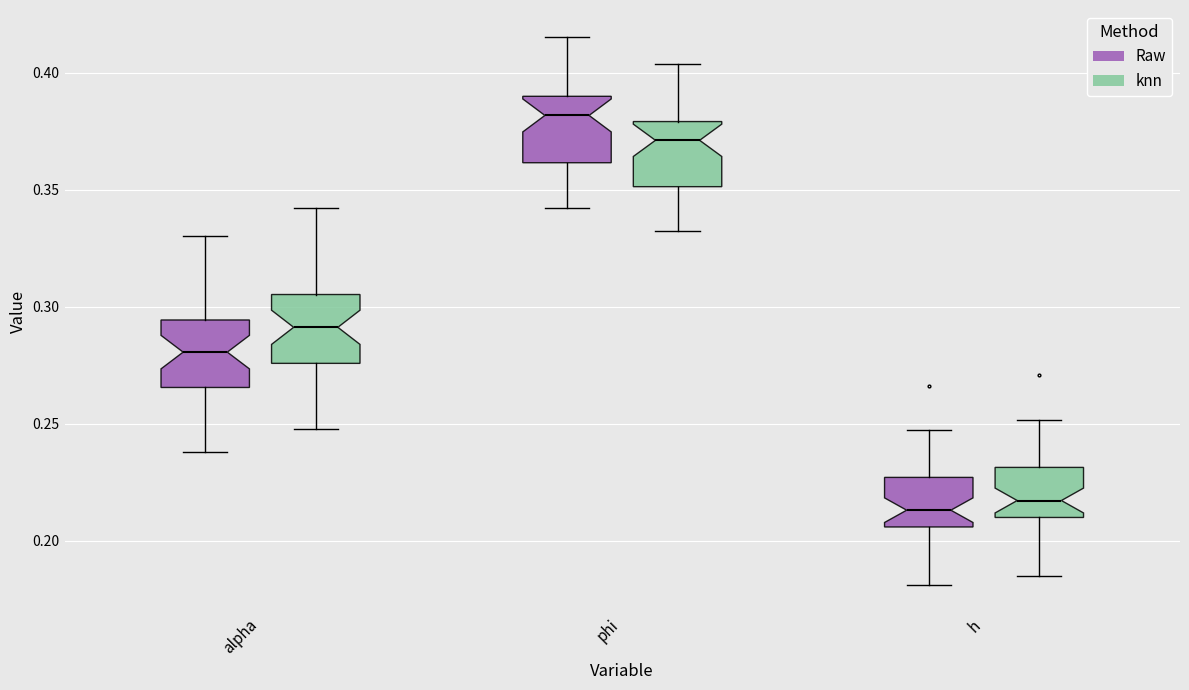

Reading left to right, read every box against the y-axis: the position of its median line, the range the box covers, and the ends of its whiskers. The values are not printed on the chart, so give them approximately, as read against the axis.

alpha (Raw): median 0.280, box 0.265 to 0.295, whiskers 0.240 to 0.330
alpha (knn): median 0.290, box 0.275 to 0.305, whiskers 0.250 to 0.340
phi (Raw): median 0.380, box 0.360 to 0.390, whiskers 0.340 to 0.415
phi (knn): median 0.370, box 0.350 to 0.380, whiskers 0.335 to 0.405
h (Raw): median 0.215, box 0.205 to 0.225, whiskers 0.180 to 0.245
h (knn): median 0.215, box 0.210 to 0.230, whiskers 0.185 to 0.250